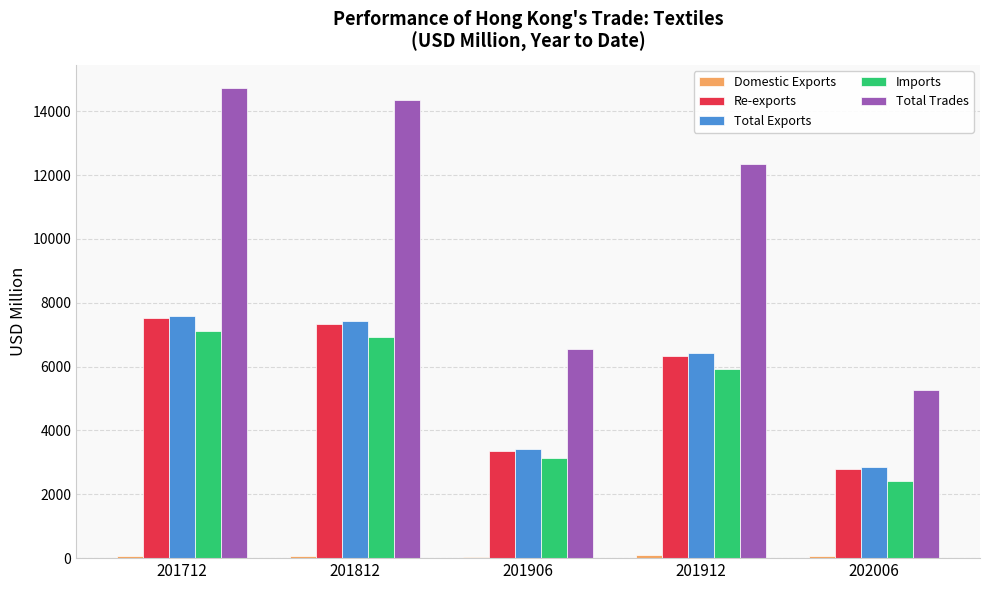

What is the spread (max minus min) of values at 201906?

6521.4